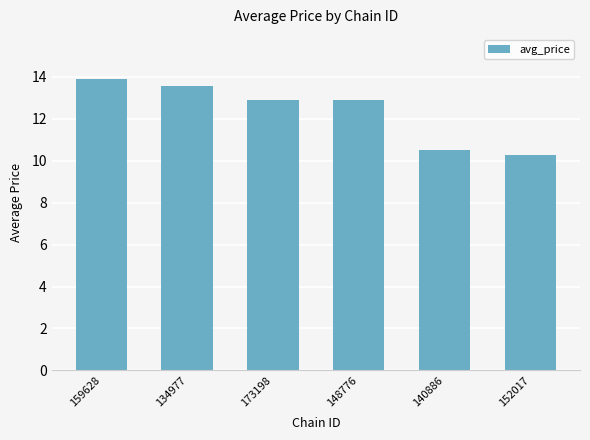

How many bars are there in total?

6